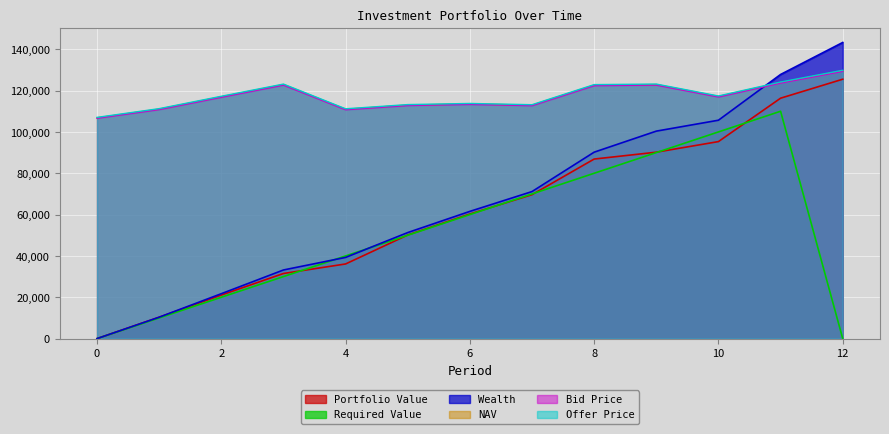

Which has a higher value, 11 or 12?

12